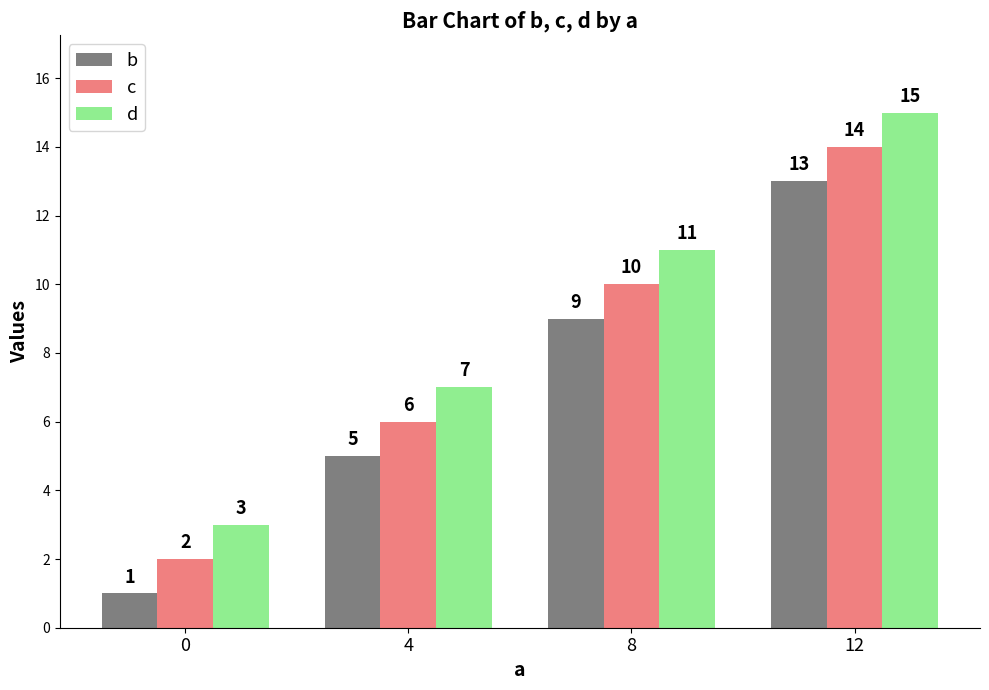

What is the total value across all series at 0?

6